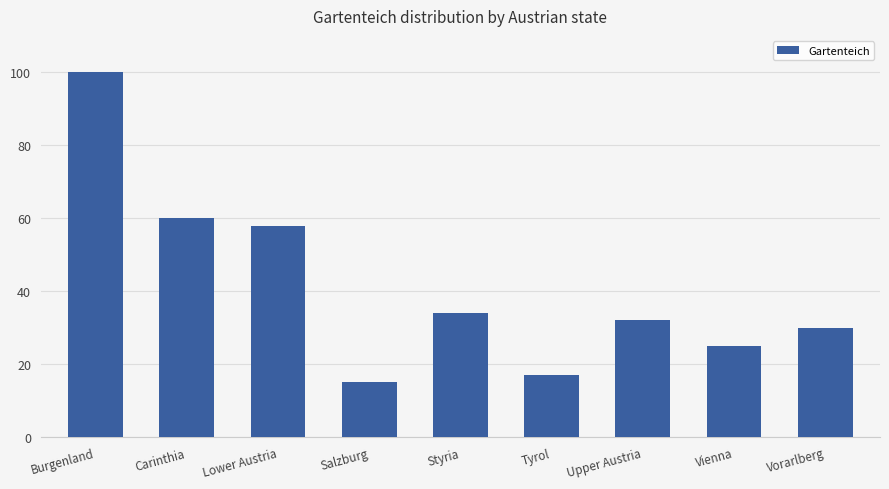

What is the ratio of the value at Tyrol to the value at Lower Austria?

0.3